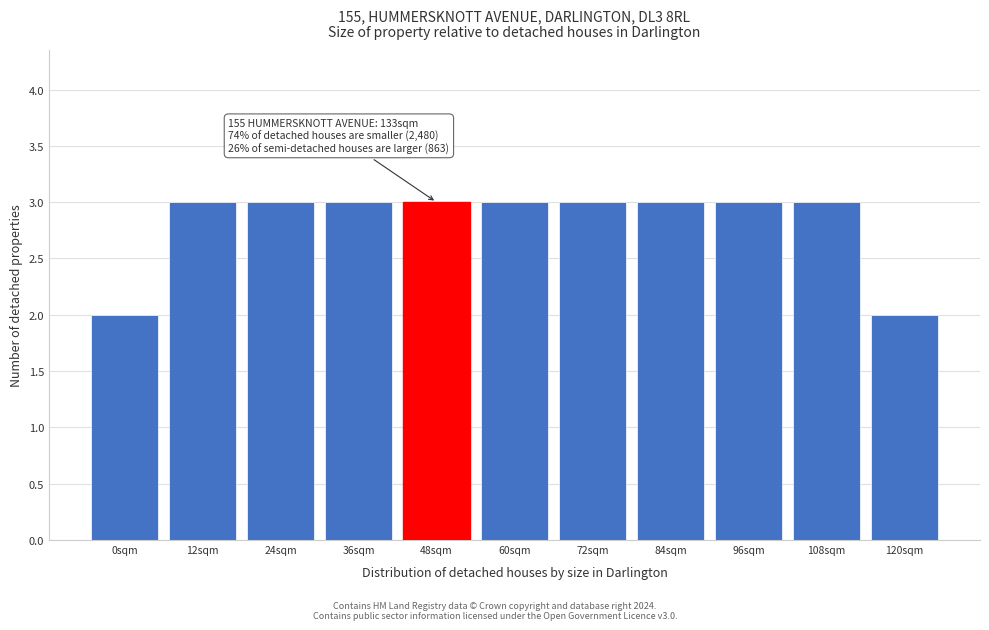

Reading right to left, transcribe all the data shown in this chart.

120sqm=2	108sqm=3	96sqm=3	84sqm=3	72sqm=3	60sqm=3	48sqm=3	36sqm=3	24sqm=3	12sqm=3	0sqm=2